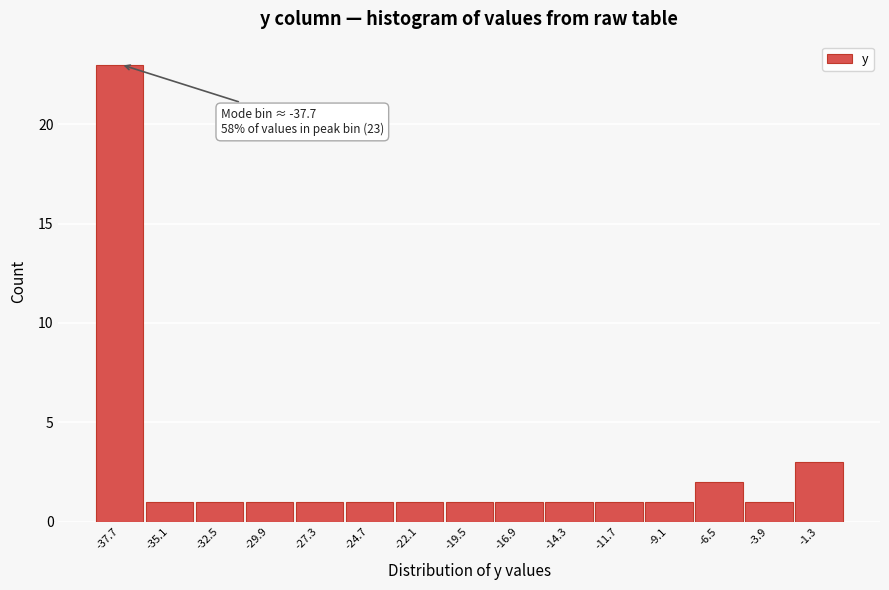

Over which range of the x-axis is the bar tallest?

-39.0 to -36.4